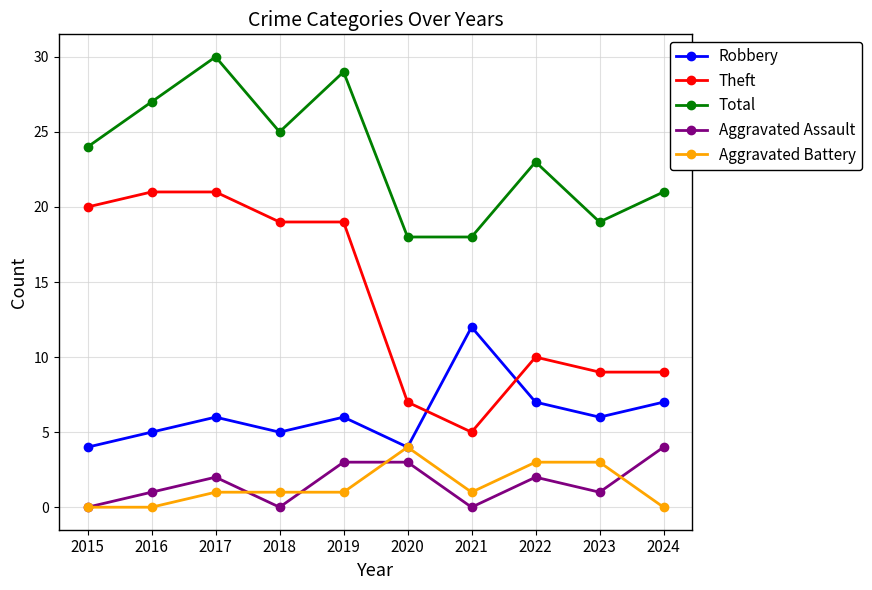

What is the difference between the highest and lowest values at 2024?

21